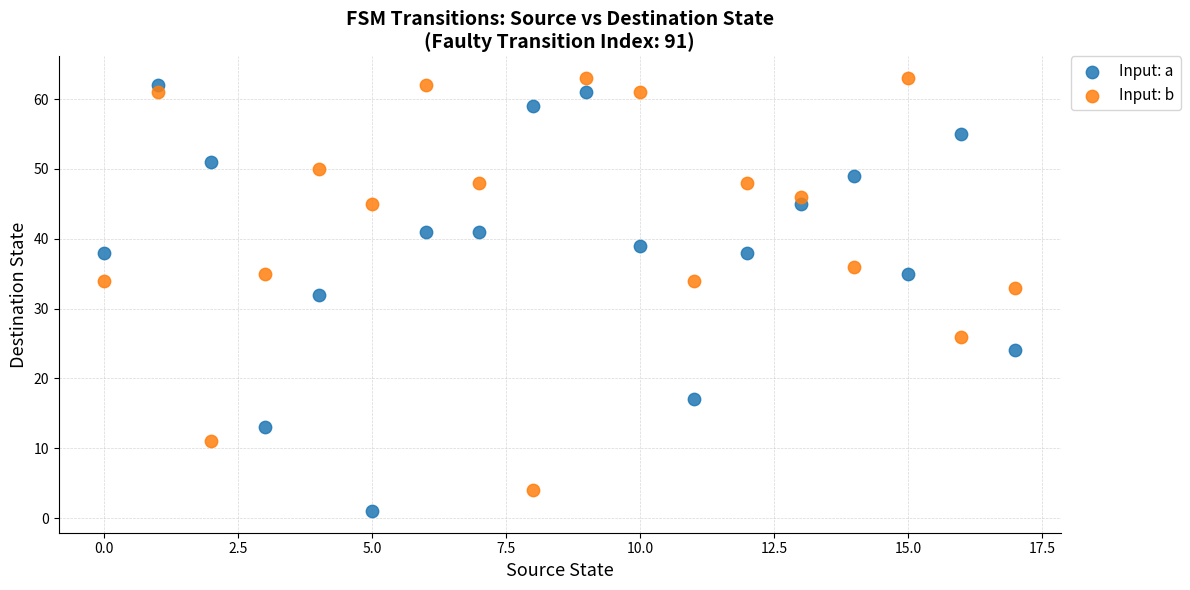

Which series reaches the maximum Y coordinate?

Input: b